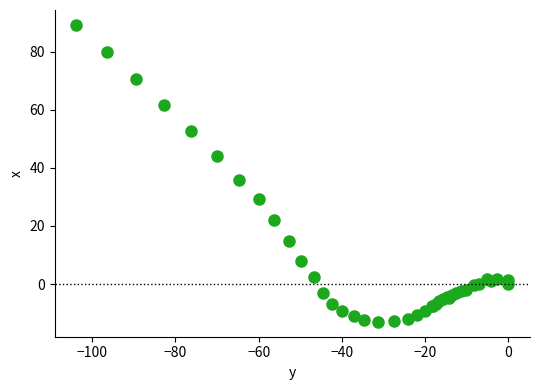

What Y value in the scatter plot is closest to 38?

35.9